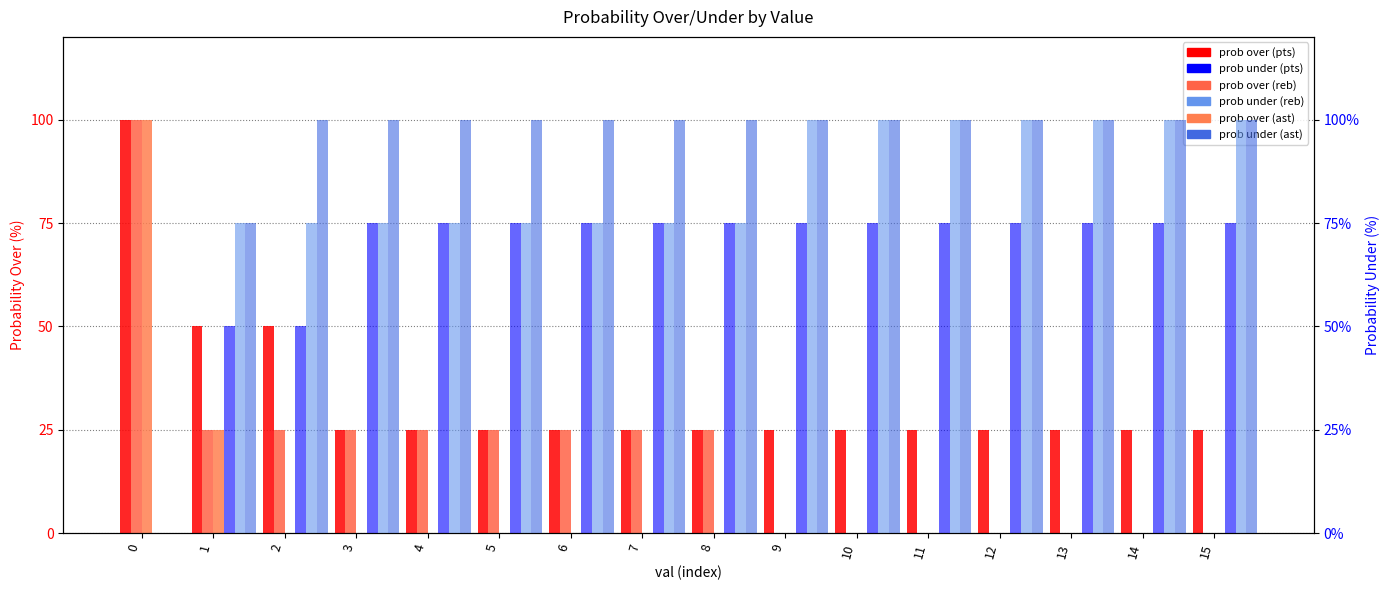

Reading left to right, extract all data points from this chart.

pts prob over: 100	50	50	25	25	25	25	25	25	25	25	25	25	25	25	25
reb prob over: 100	25	25	25	25	25	25	25	25	0	0	0	0	0	0	0
ast prob over: 100	25	0	0	0	0	0	0	0	0	0	0	0	0	0	0
pts prob under: 0	50	50	75	75	75	75	75	75	75	75	75	75	75	75	75
reb prob under: 0	75	75	75	75	75	75	75	75	100	100	100	100	100	100	100
ast prob under: 0	75	100	100	100	100	100	100	100	100	100	100	100	100	100	100